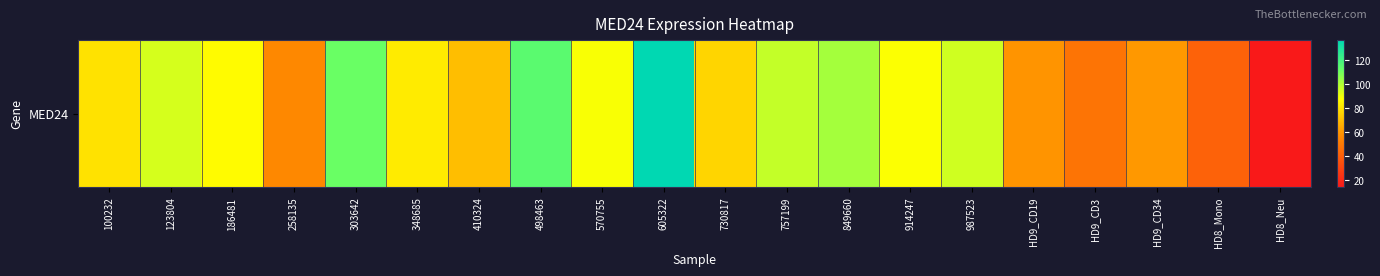

At which label is the value closest to 75?

730817